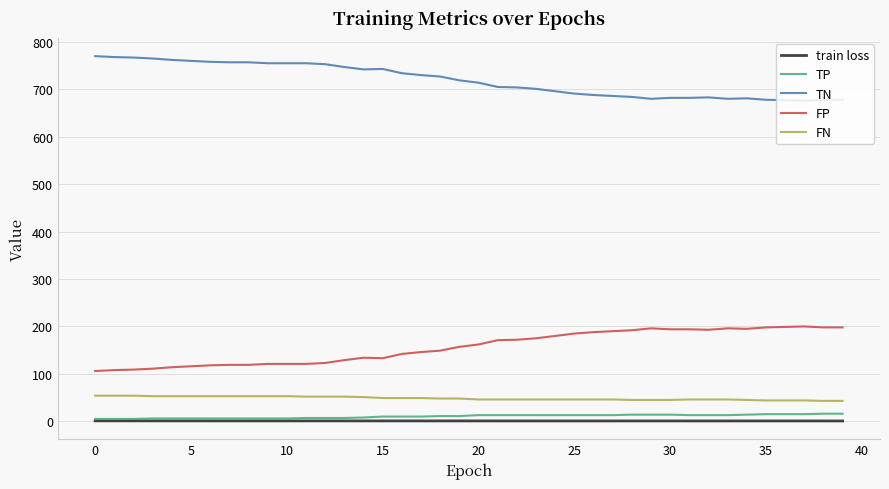

Which series has the largest total across all categories?

TN